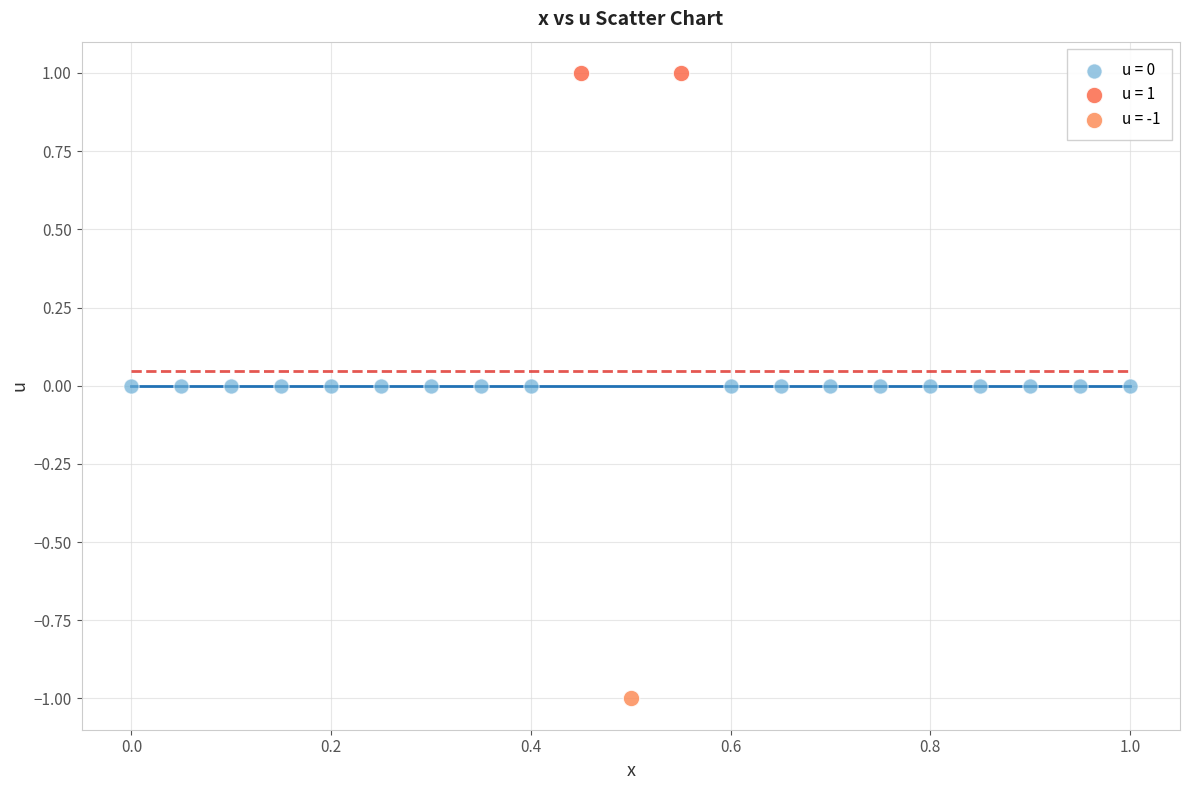

What are all the series names shown in the legend?

u = 0, u = 1, u = -1